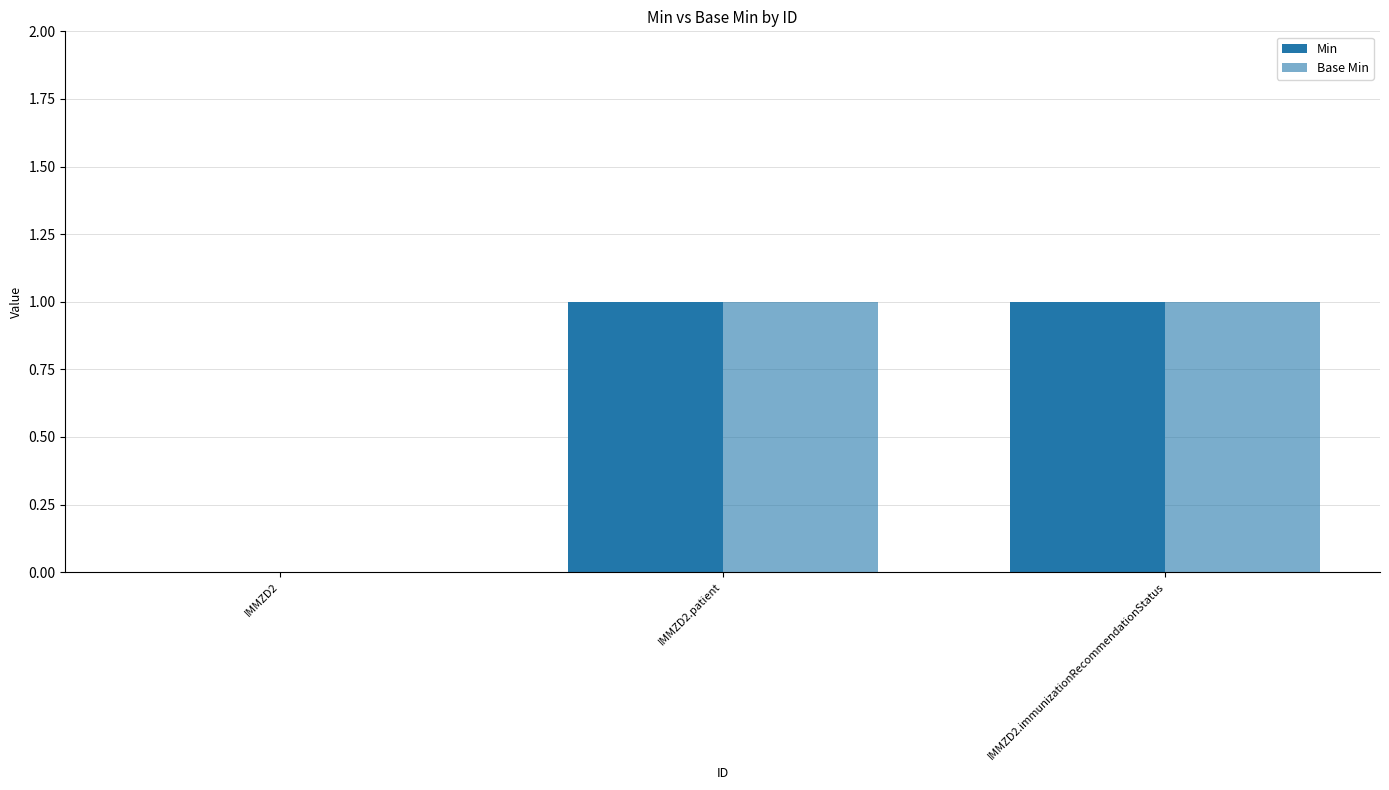

What is the difference between the Min values at IMMZD2 and IMMZD2.patient?

1